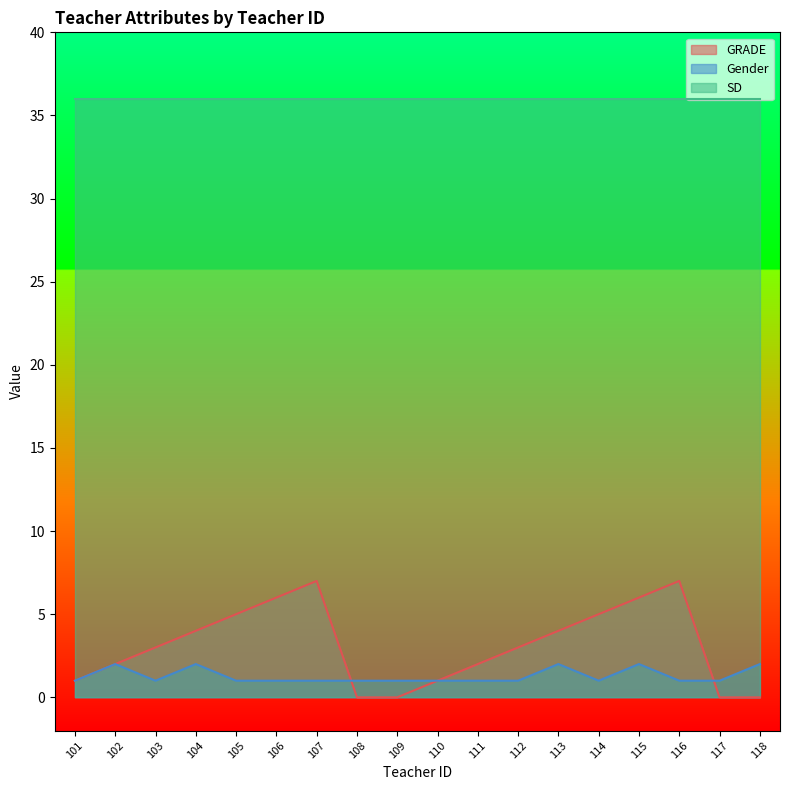

How many data points in GRADE are above 3?

8